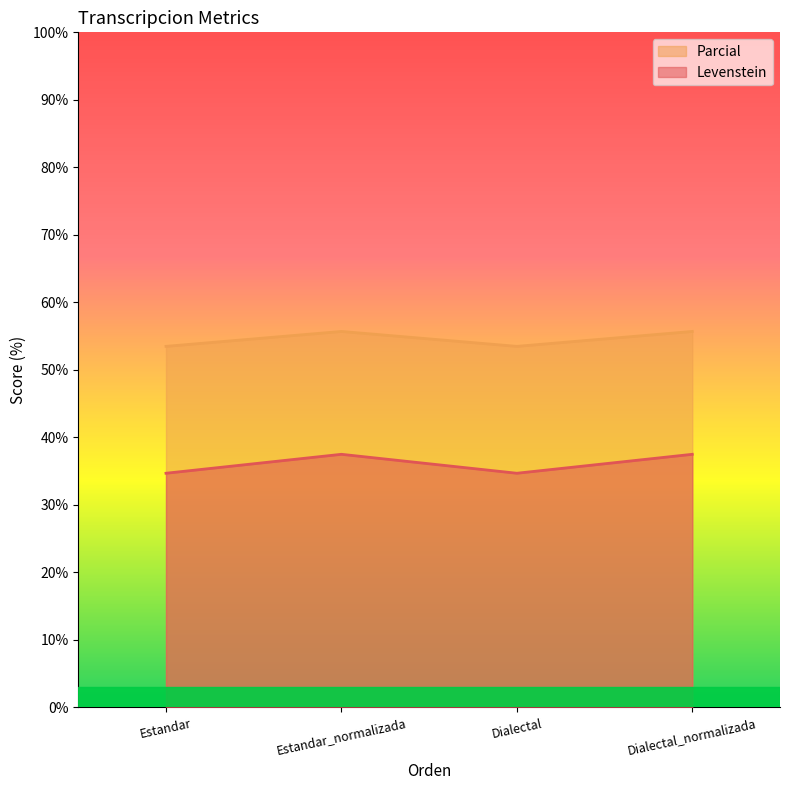

Reading left to right, extract all data points from this chart.

Parcial: 53.5	55.7	53.5	55.7
Levenstein: 34.7	37.5	34.7	37.5